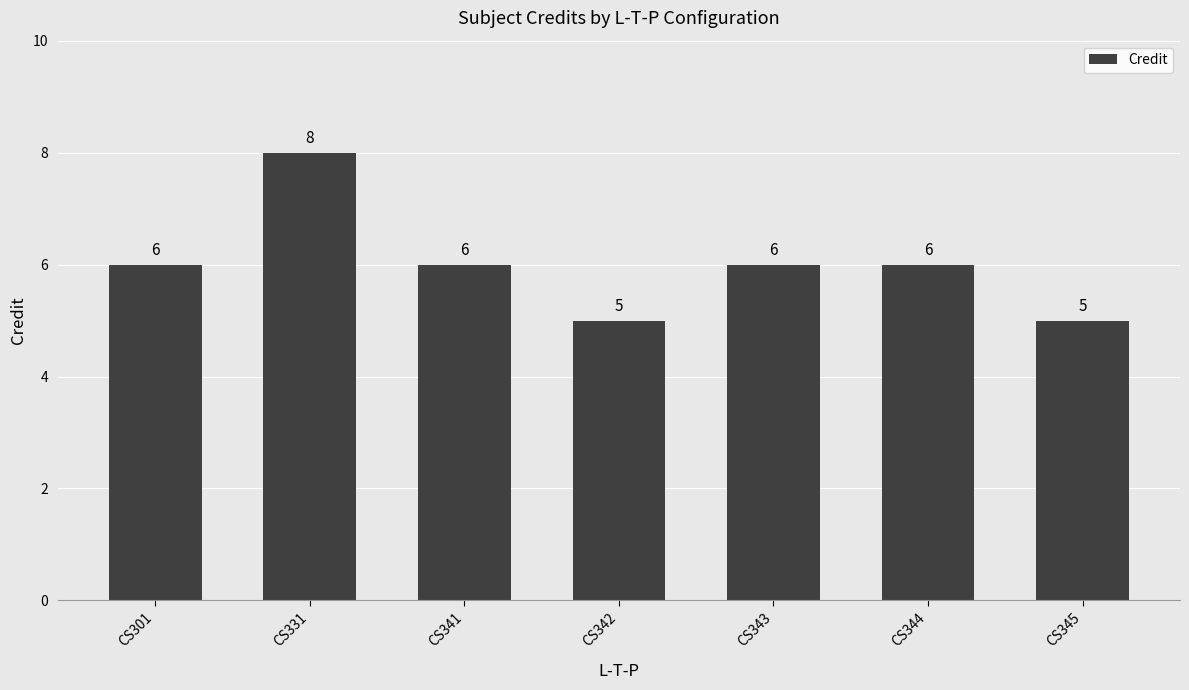

What is the value of the 7th bar from the left?

5